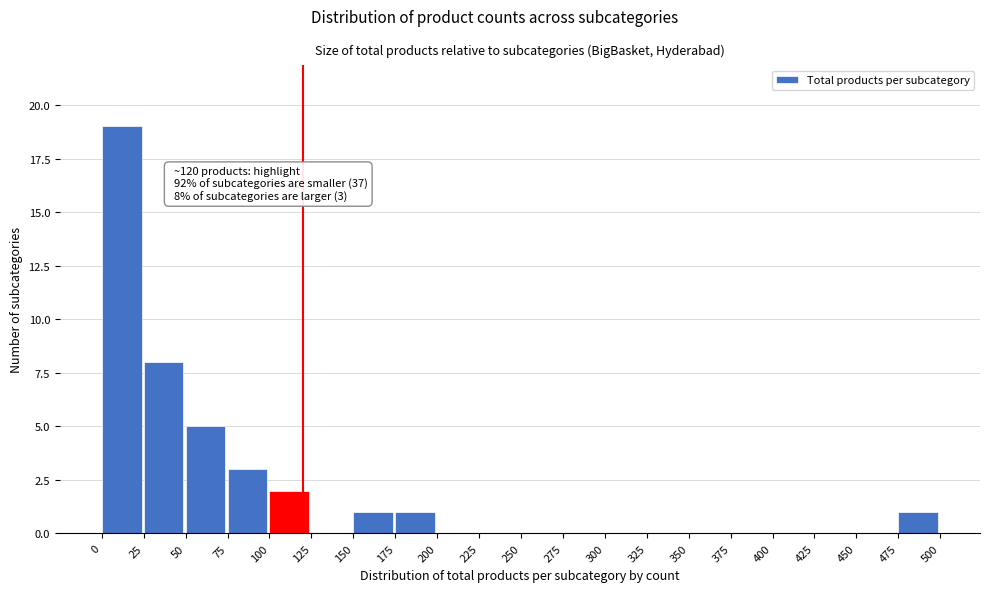

Which range on the x-axis has the tallest bar?

0 to 25